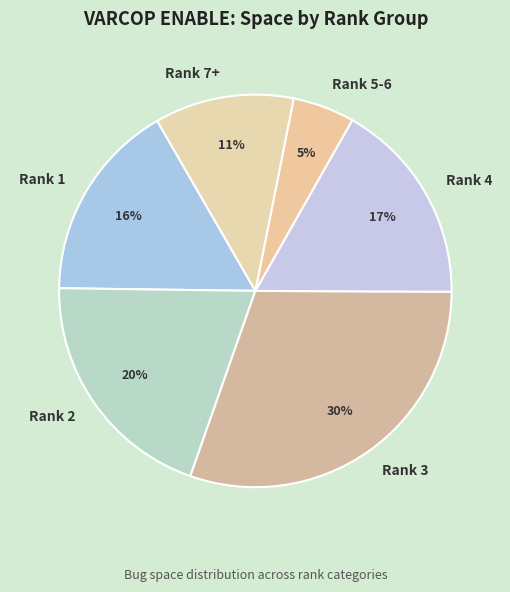

To the nearest percent, what is the average slice percentage?

17%